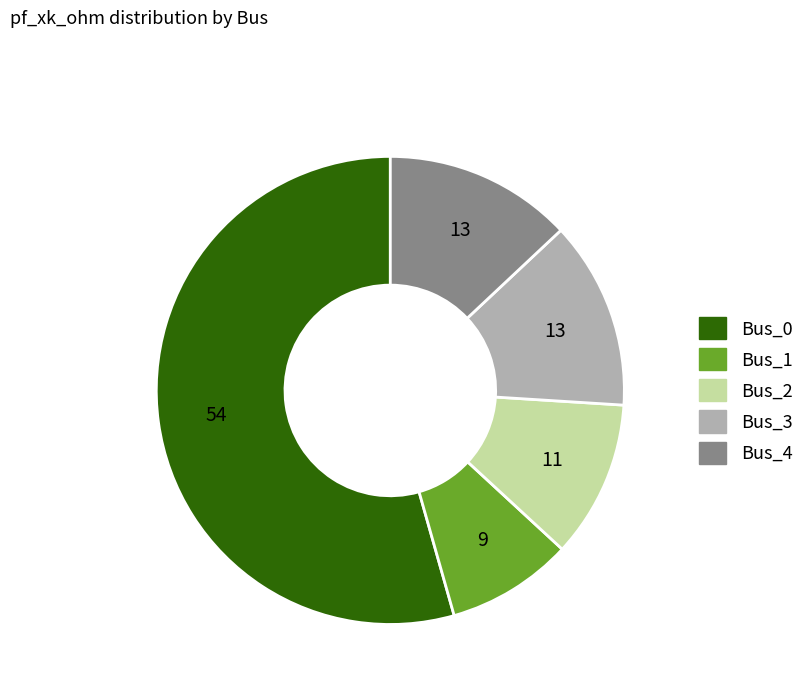

Which slice is the largest?

Bus_0